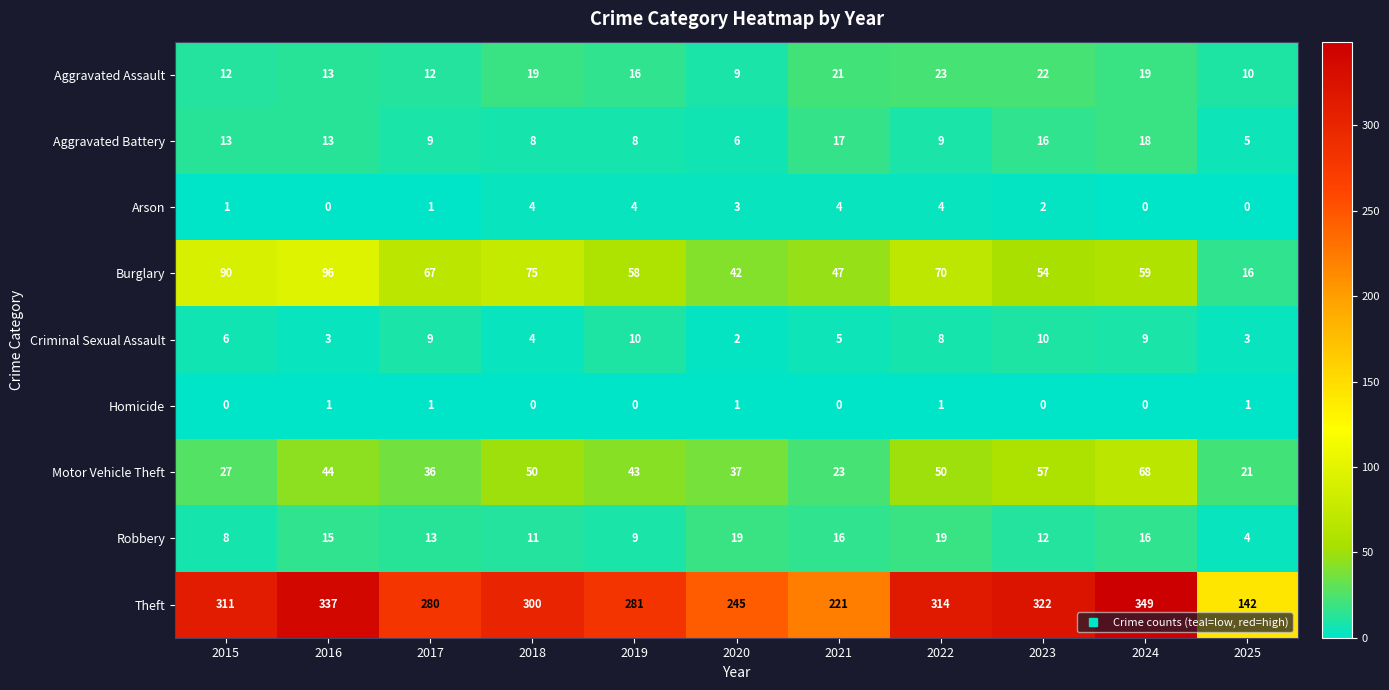

Is the value of Burglary at 2025 greater than the value of Motor Vehicle Theft at 2020?

No